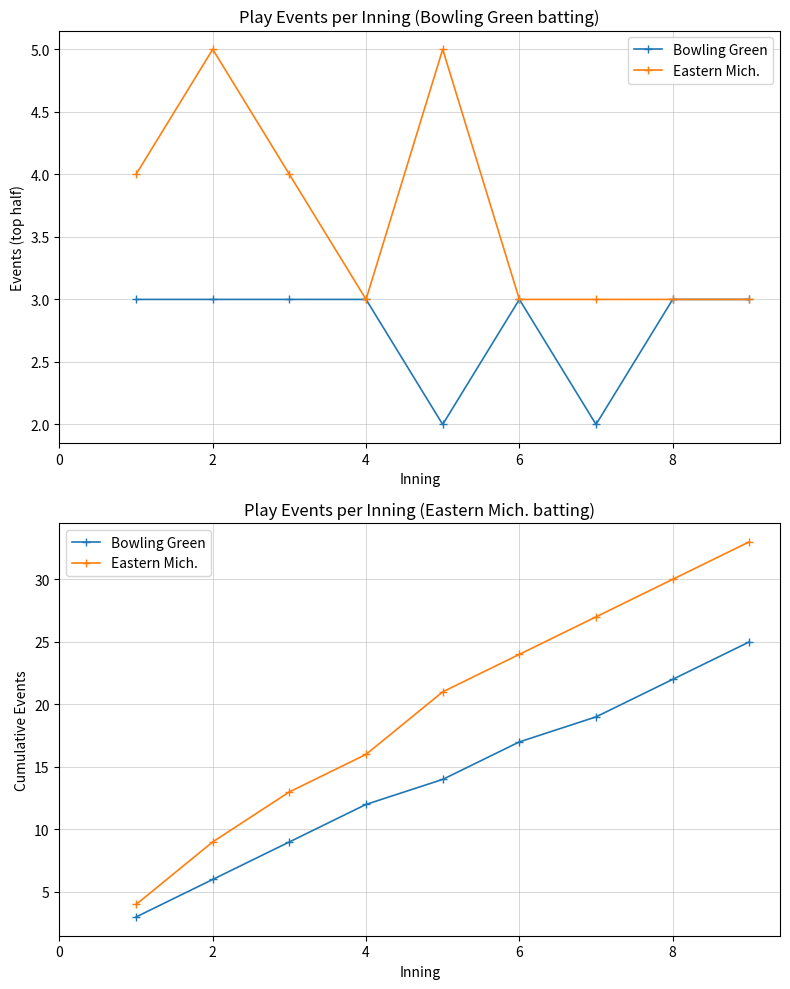

True or false: Bowling Green and Eastern Mich. intersect in this chart.

False